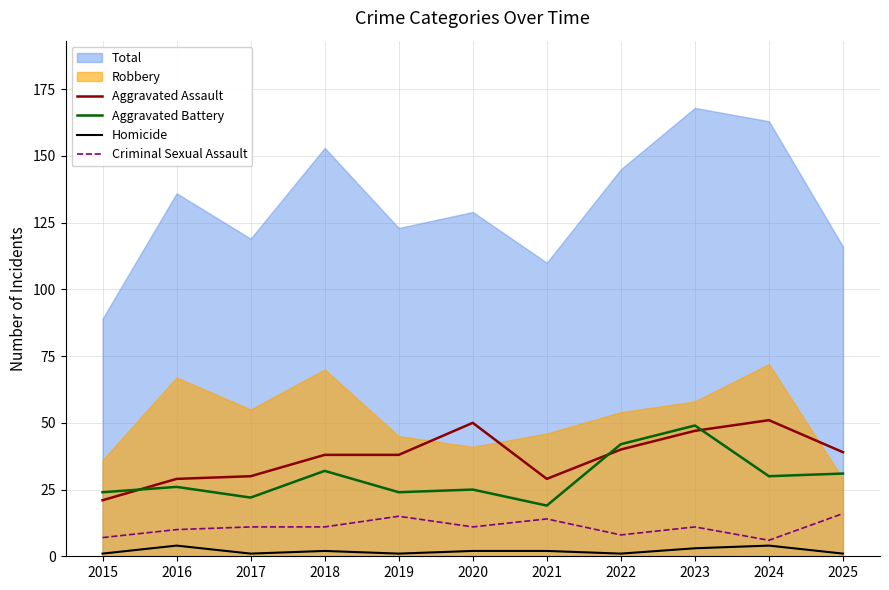

What is the highest value of the Aggravated Assault series?

51